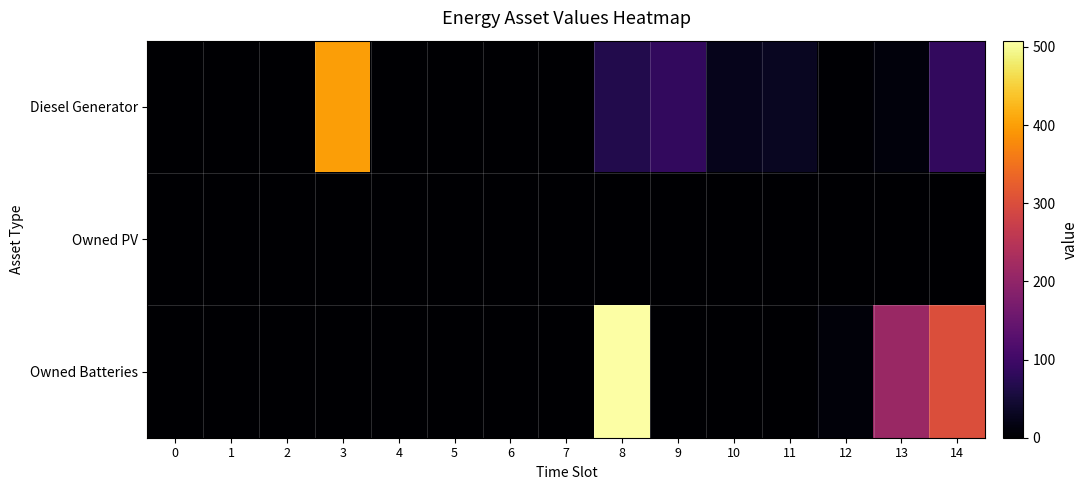

Reading right to left, extract all data points from this chart.

Diesel Generator: 14=84	13=10	12=3	11=31	10=25	9=84	8=67	7=0	6=0	5=0	4=0	3=400	2=0	1=0	0=0
Owned PV: 14=0	13=0	12=0	11=0	10=0	9=0	8=0	7=0	6=0	5=0	4=0	3=0	2=0	1=0	0=0
Owned Batteries: 14=300	13=211	12=8	11=0	10=0	9=0	8=508	7=0	6=0	5=0	4=0	3=0	2=0	1=0	0=0